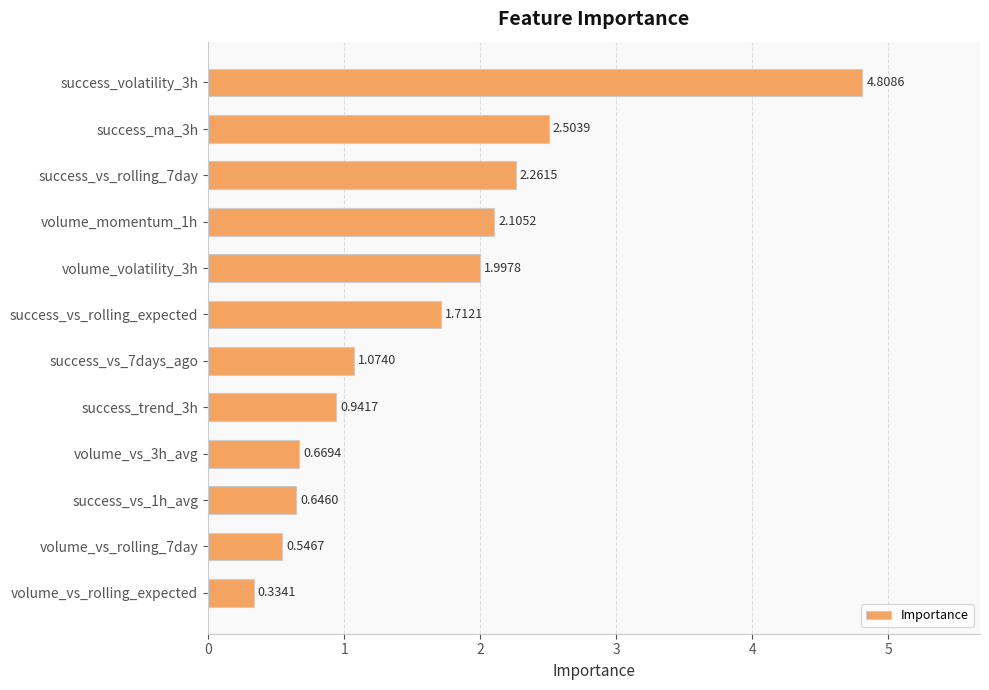

What is the change in value from success_ma_3h to volume_vs_rolling_7day?

-2.0